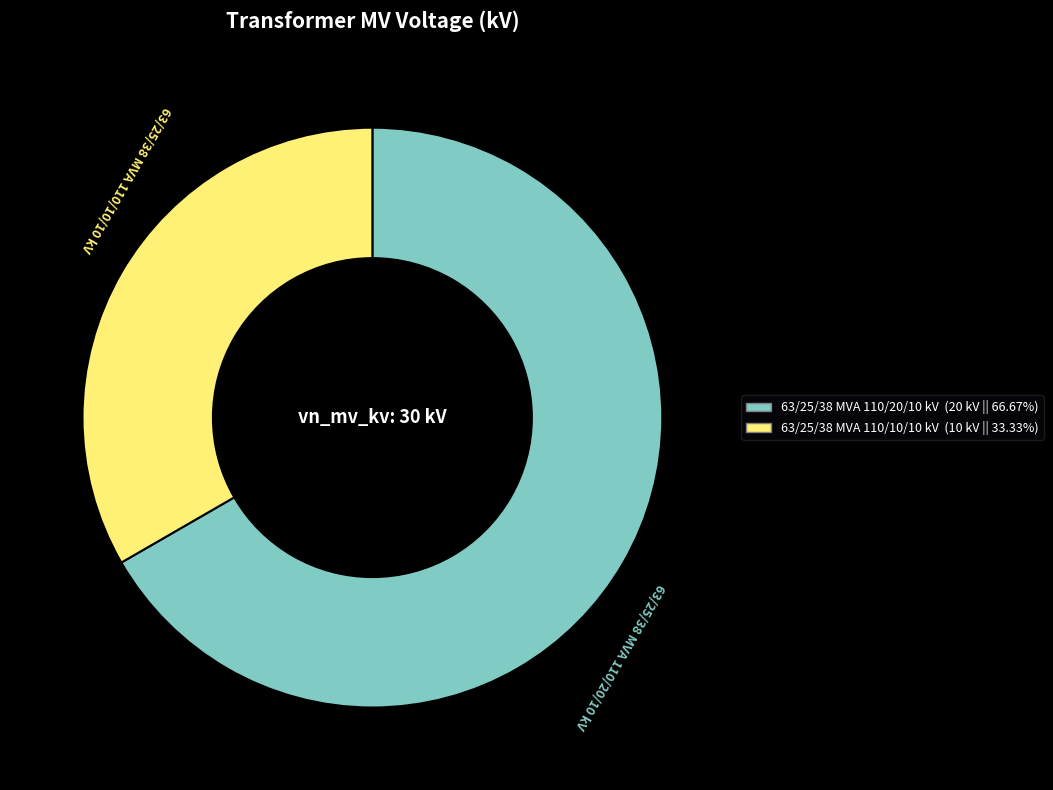

Do 63/25/38 MVA 110/10/10 kV and 63/25/38 MVA 110/20/10 kV together represent more than half of the pie?

Yes